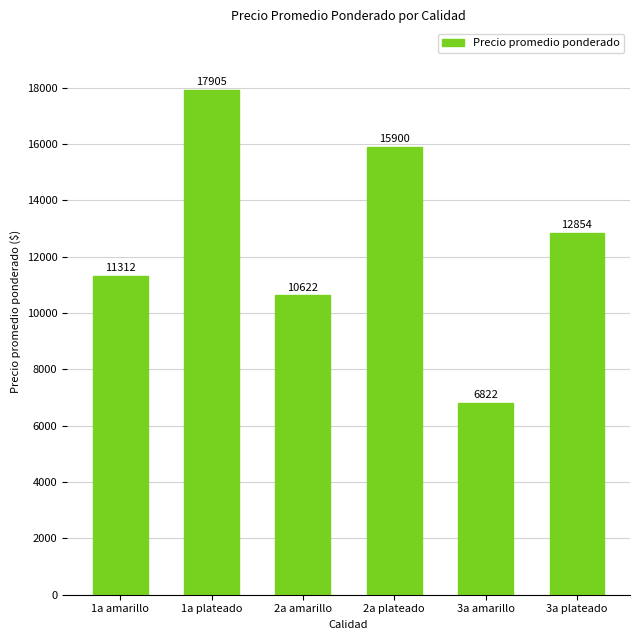

How many bars are there in total?

6